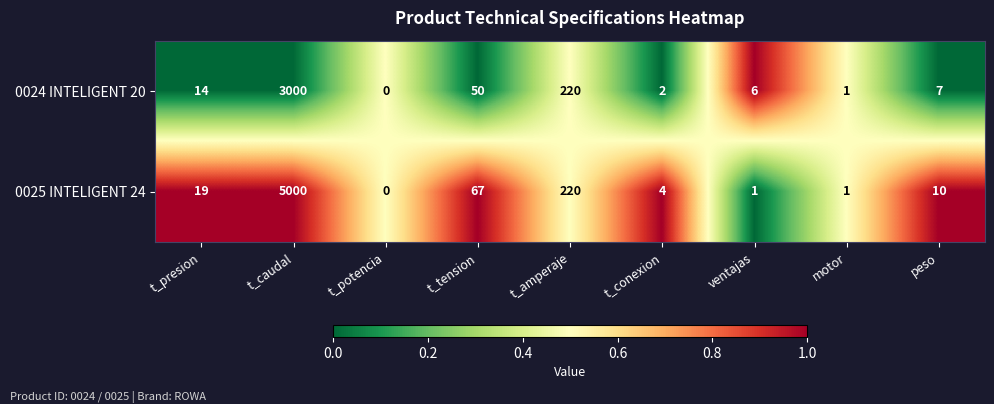

Reading right to left, list all the values displayed in this chart.

0024 INTELIGENT 20: 7	1	6	2	220	50	0	3000	14
0025 INTELIGENT 24: 10	1	1	4	220	67	0	5000	19